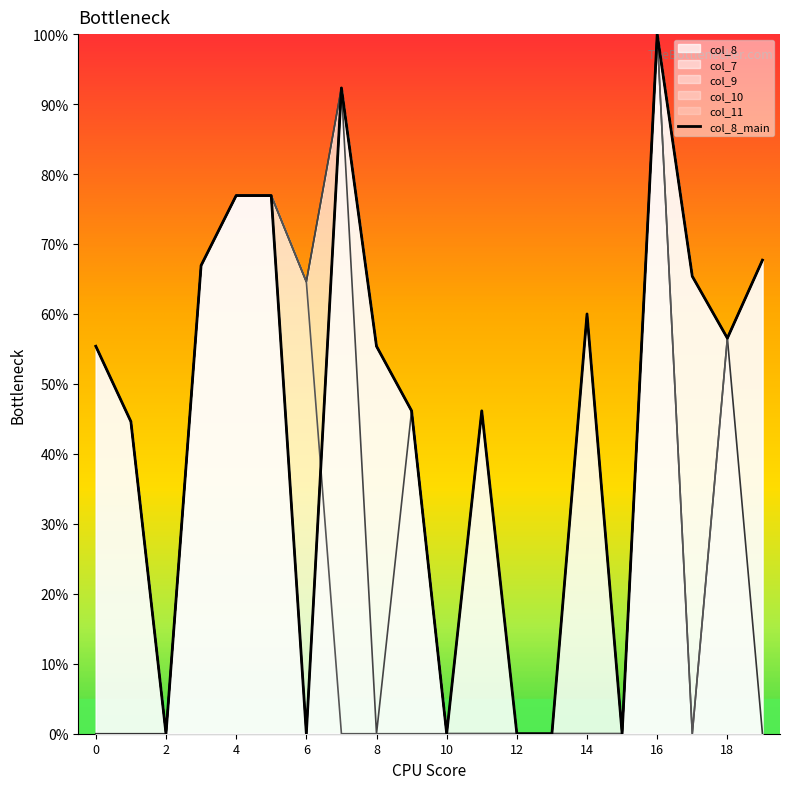

What is the spread (max minus min) of values at 14?

60.0